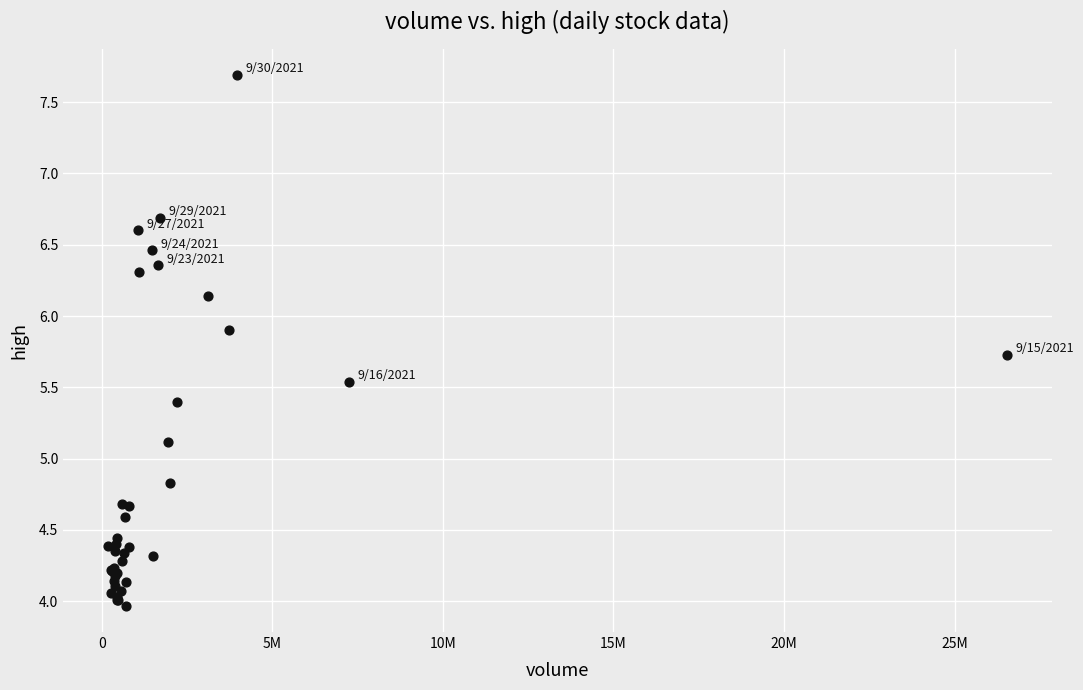

What Y value in the scatter plot is closest to 5?

5.1